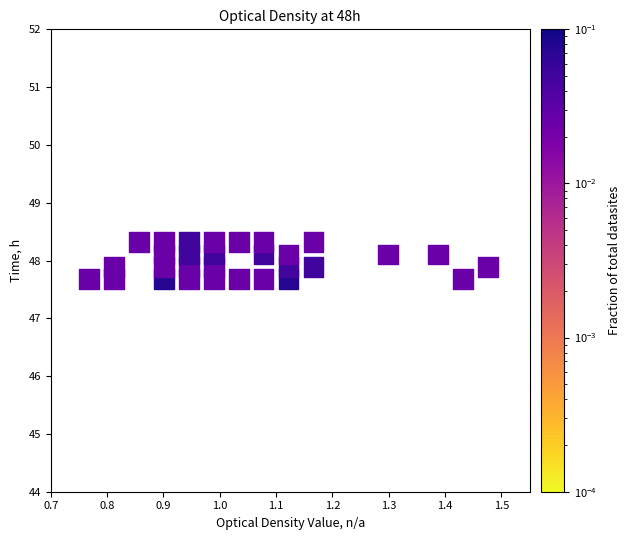

What is the range of Y values (max minus min)?

0.6